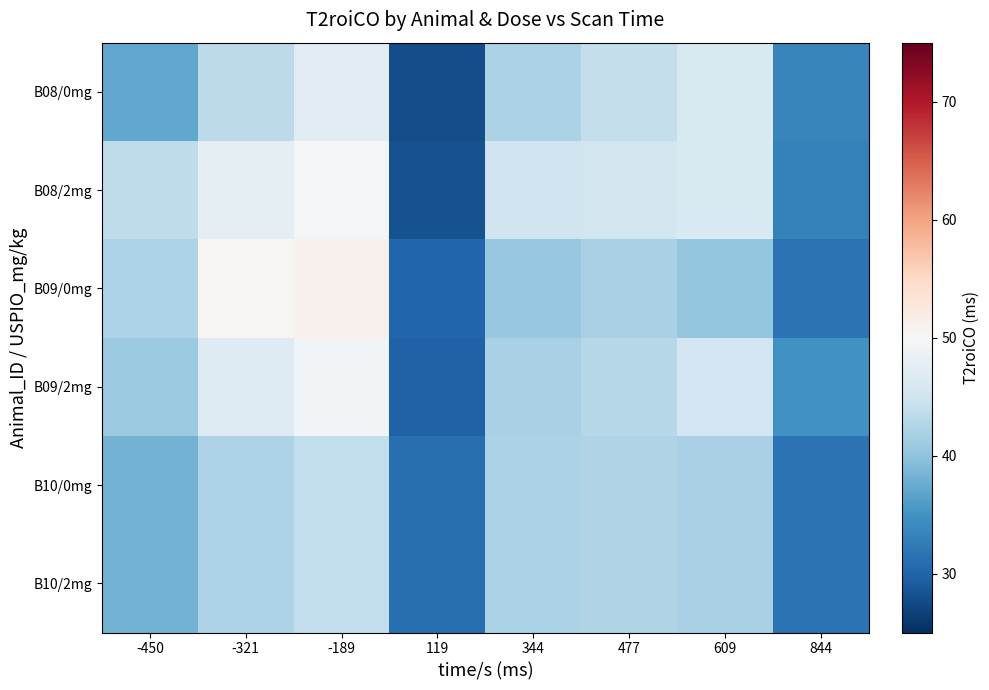

What is the greatest value displayed?

51.1